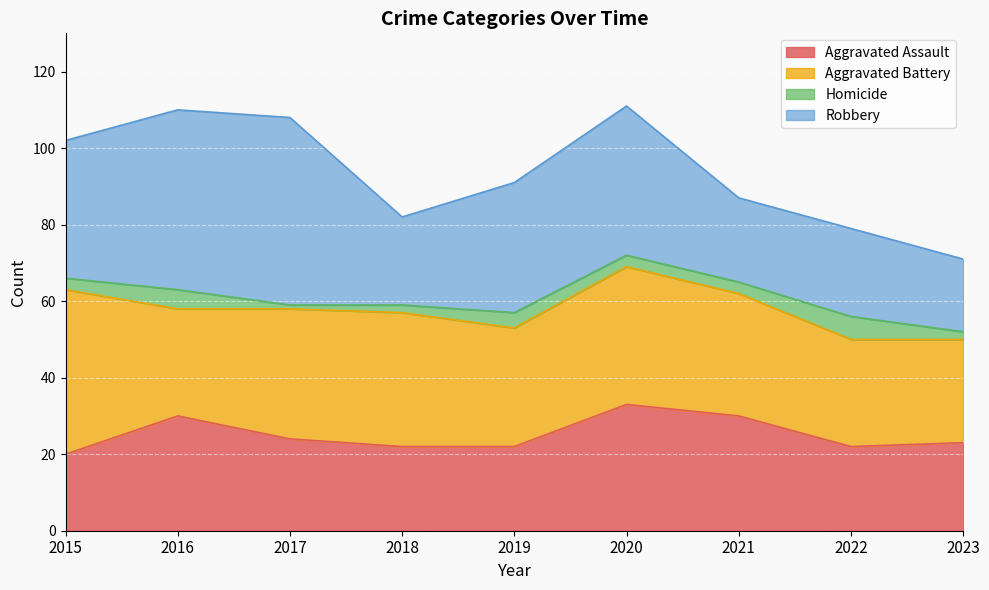

Where is the first local maximum for Aggravated Assault?

2016